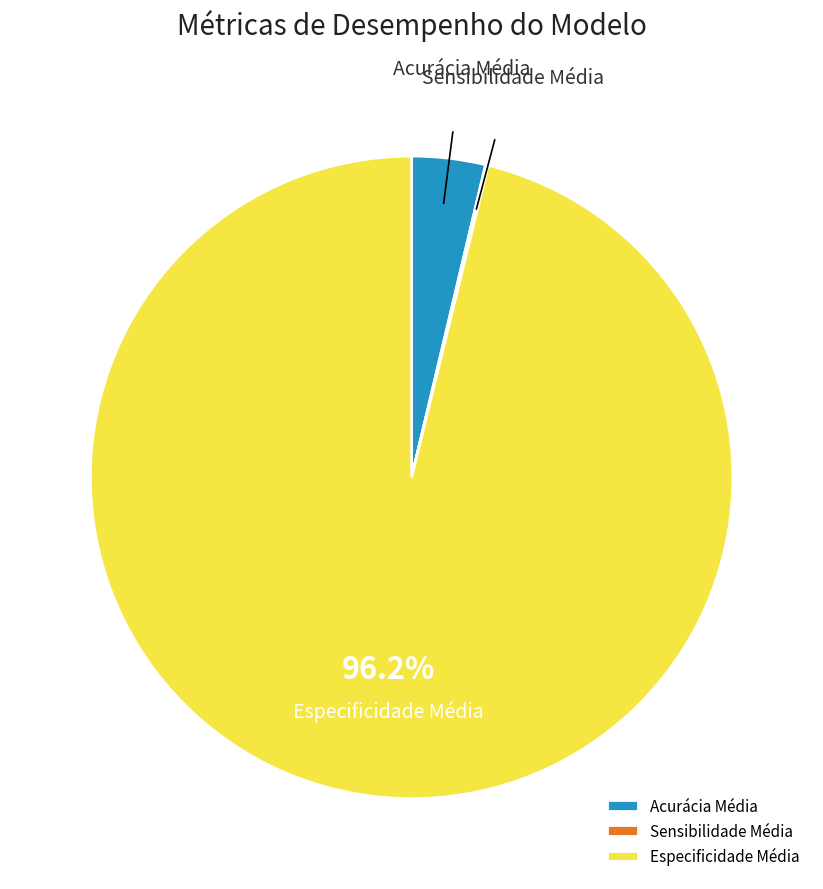

To the nearest percent, what is the difference between the Especificidade Média and Acurácia Média slice percentages?

92%